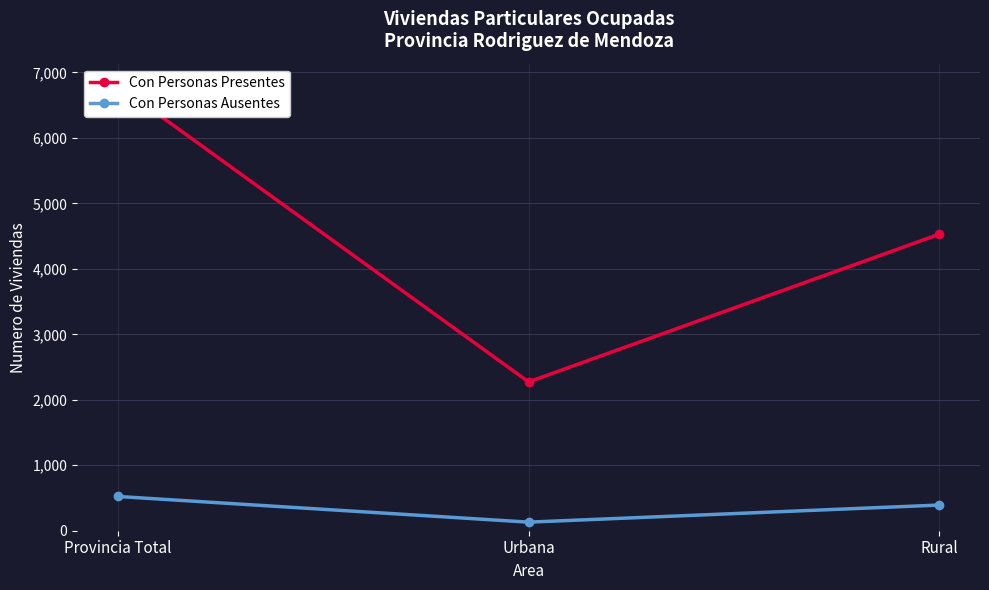

What position from the left is Rural?

3